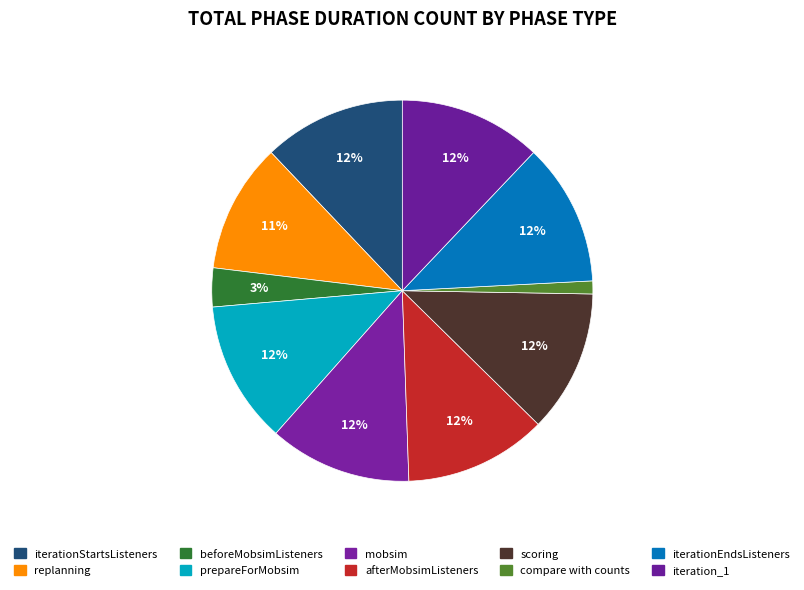

To the nearest percent, what is the difference between the iterationStartsListeners and compare with counts slice percentages?

11%